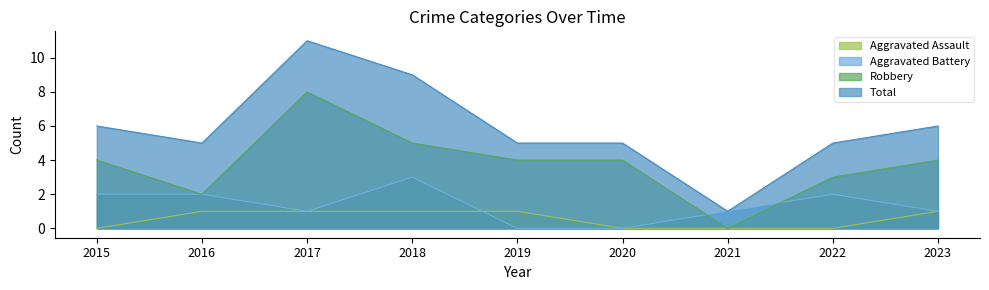

Which category has the lowest value in the Total series?

2021